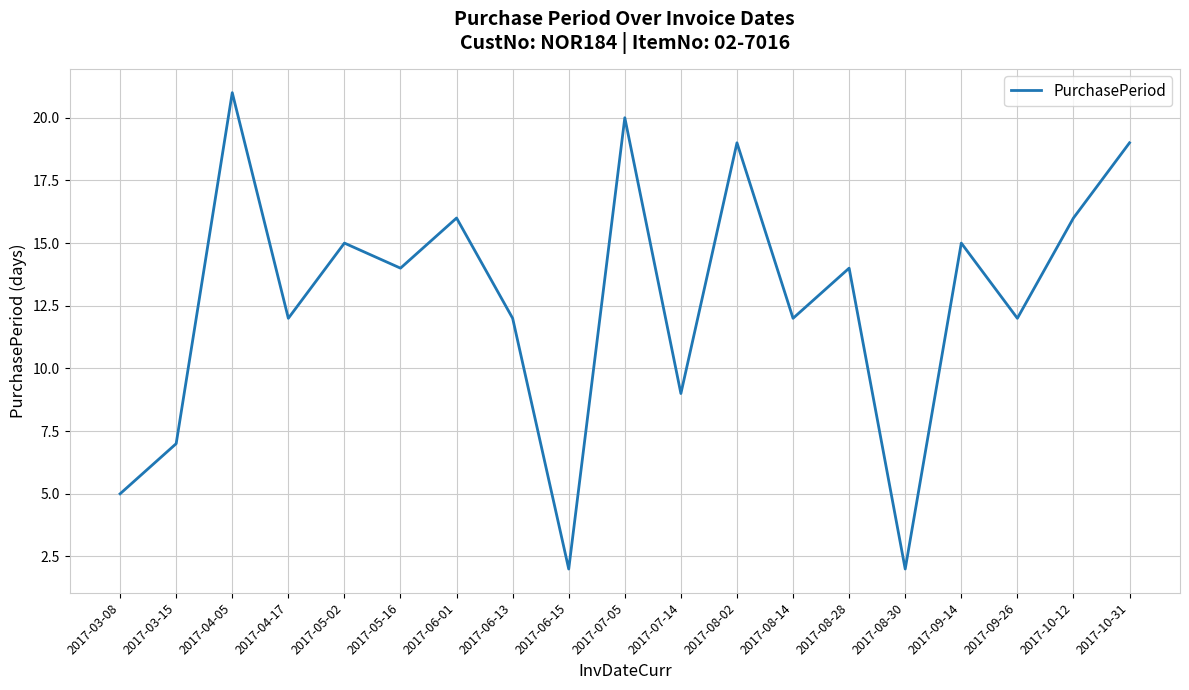

What is the change in value from 2017-08-30 to 2017-09-14?

+13